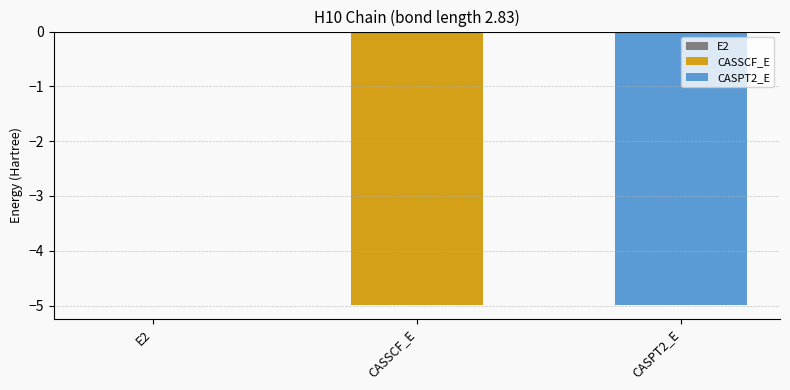

Reading left to right, transcribe all the data shown in this chart.

E2=-0.0	CASSCF_E=-5.0	CASPT2_E=-5.0